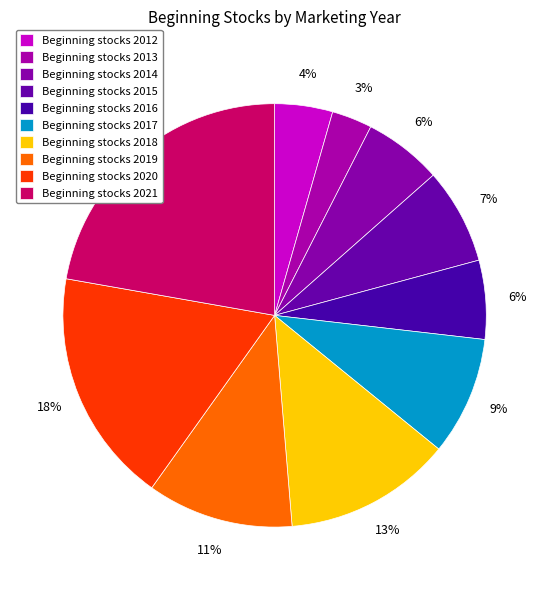

Count the number of slices in the pie.

10